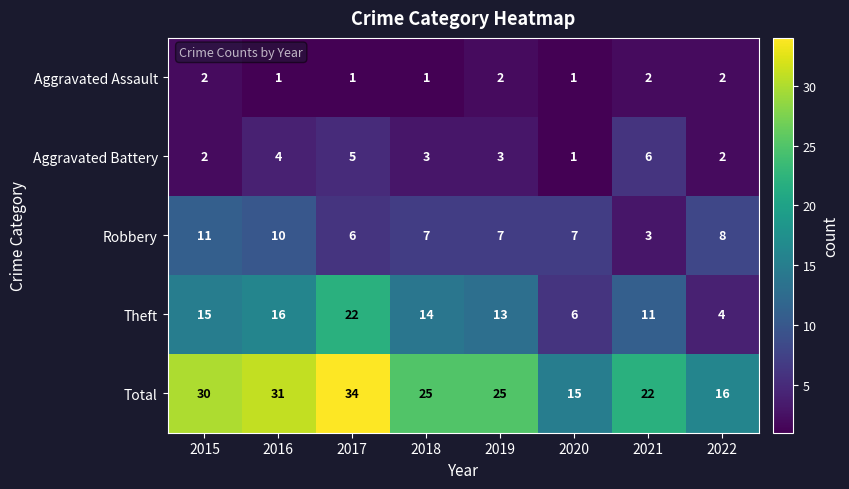

At which label is Theft closest to 13?

2019